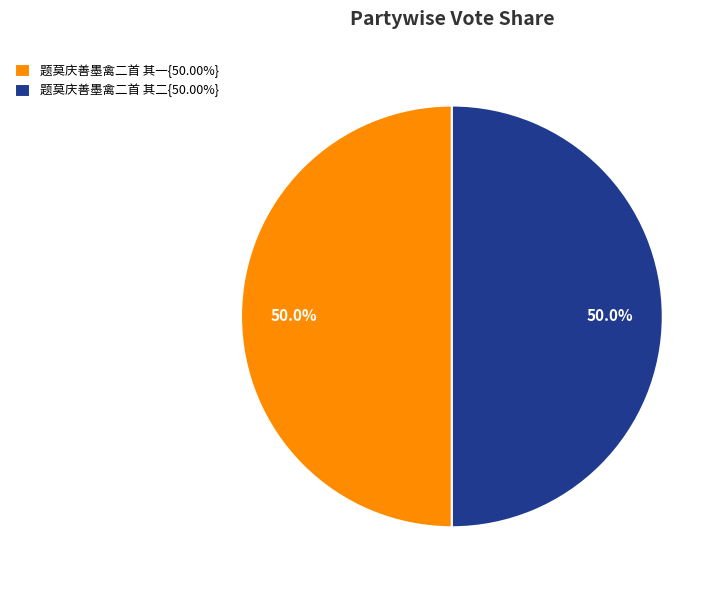

Approximately how many times larger is the value at 题莫庆善墨禽二首 其一{50.00%} compared to 题莫庆善墨禽二首 其二{50.00%}?

1.0